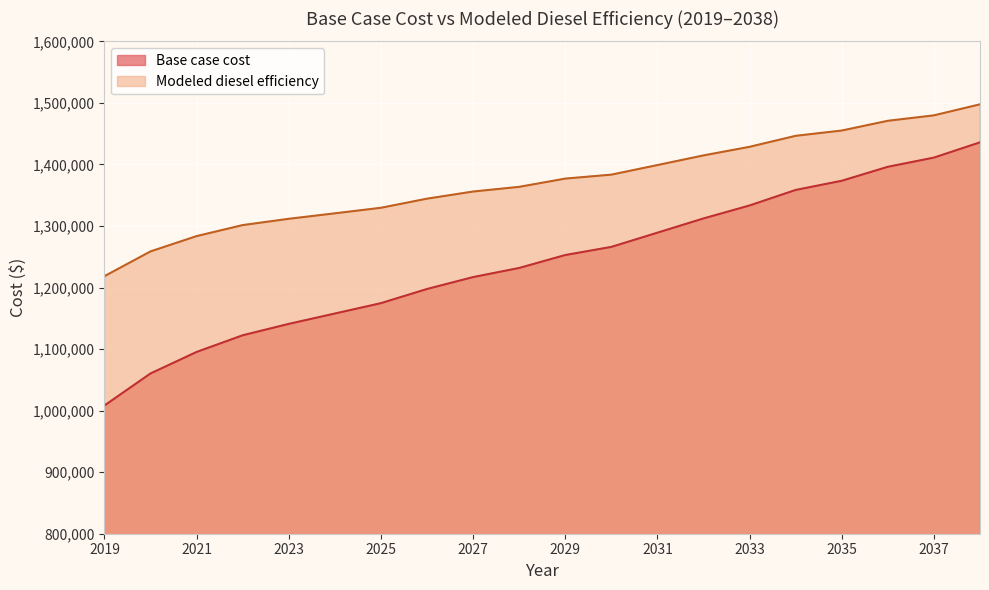

True or false: Base case cost has a value of 308246.0 at 2033.

False